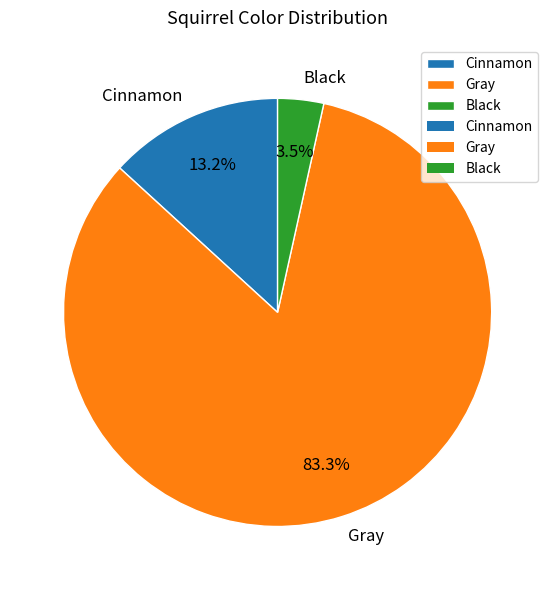

Which category has the biggest portion of the pie?

Gray